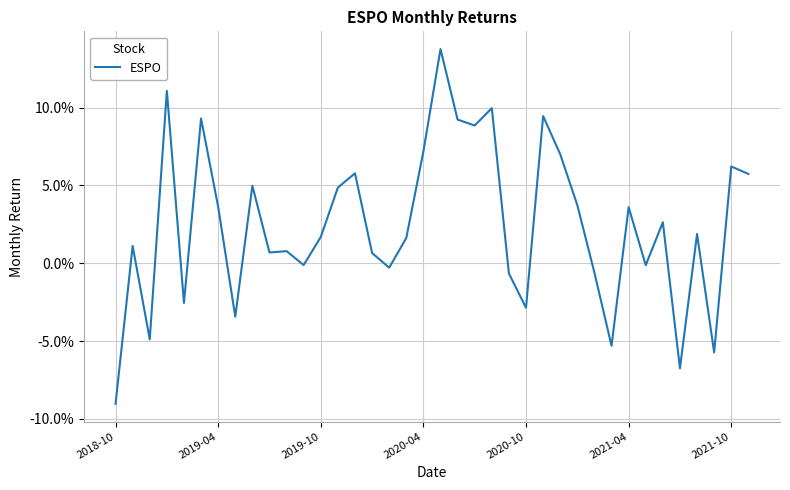

True or false: the data has more than 2 interior local peaks.

True